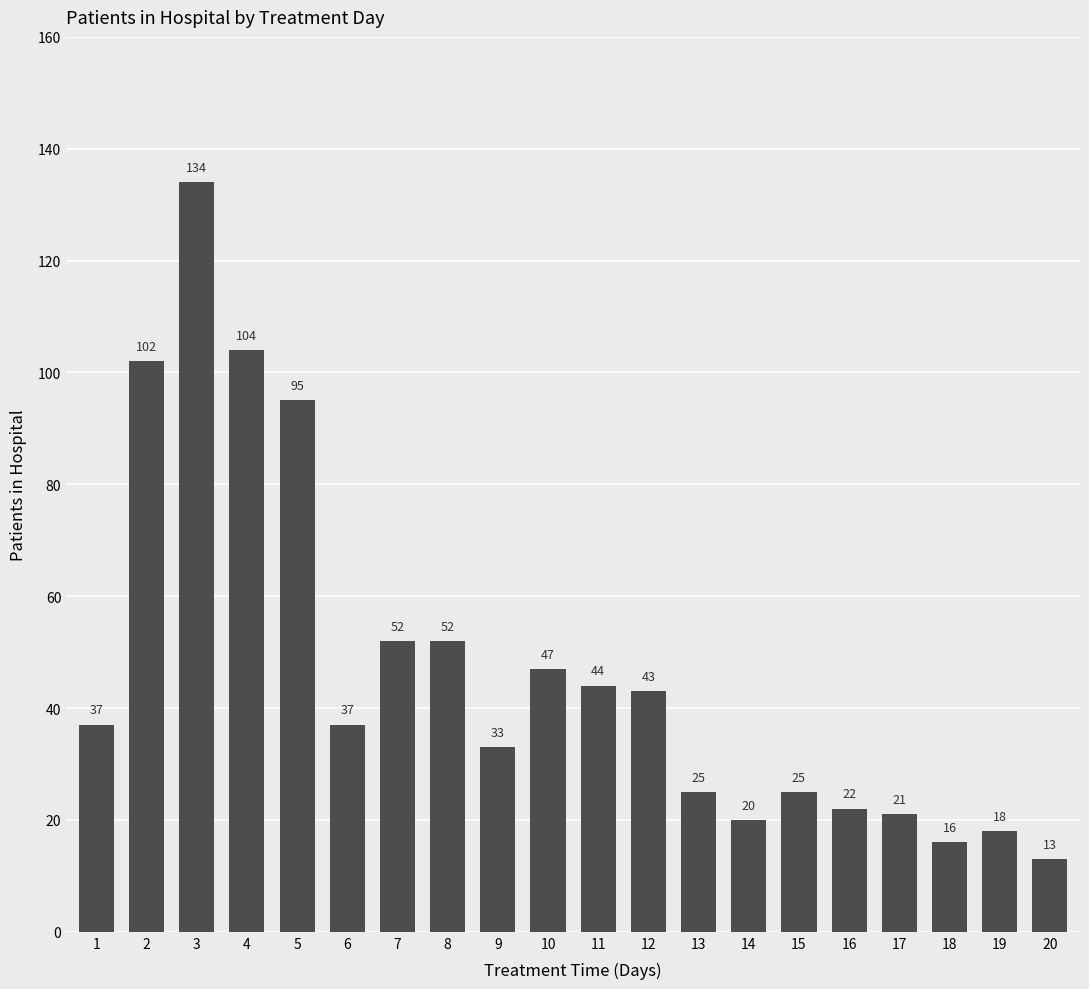

What is the sum of the values at 12 and 7?

95